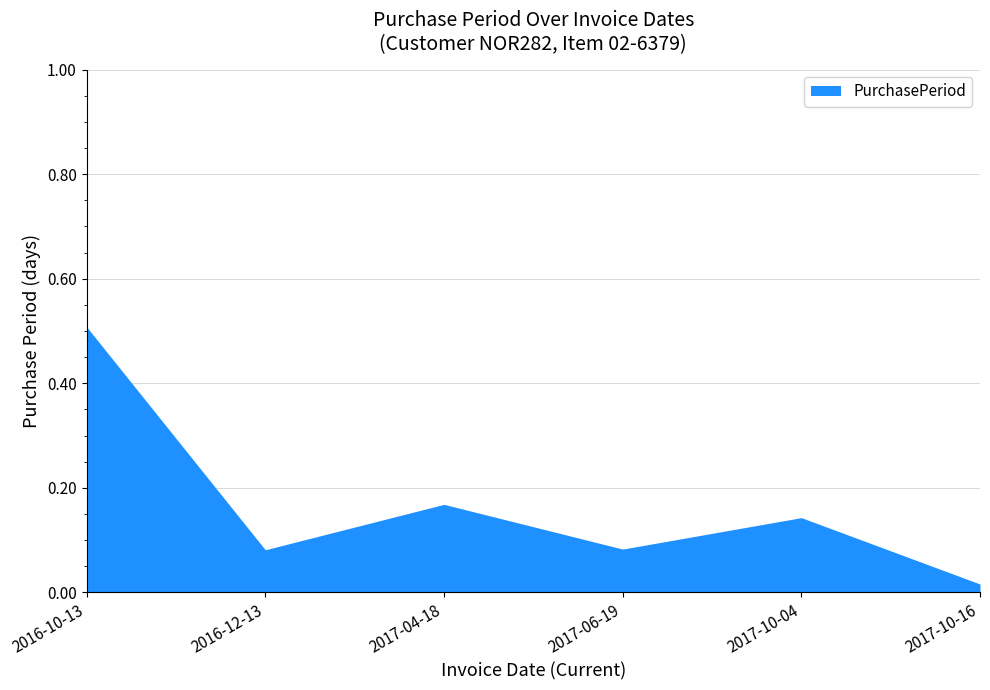

What is the sum of all values?

1.0